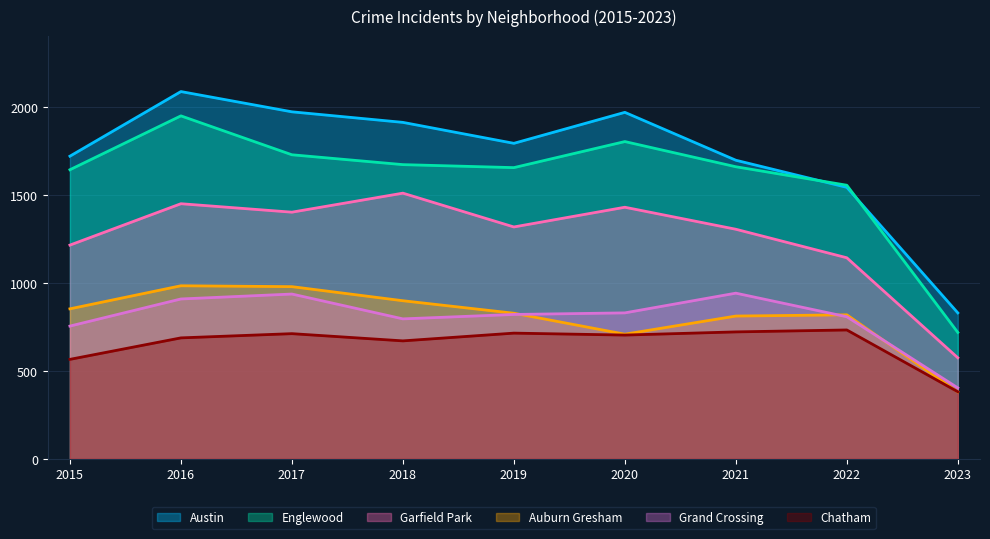

List the labels in order of Grand Crossing value, smallest first.

2023, 2015, 2018, 2022, 2019, 2020, 2016, 2017, 2021